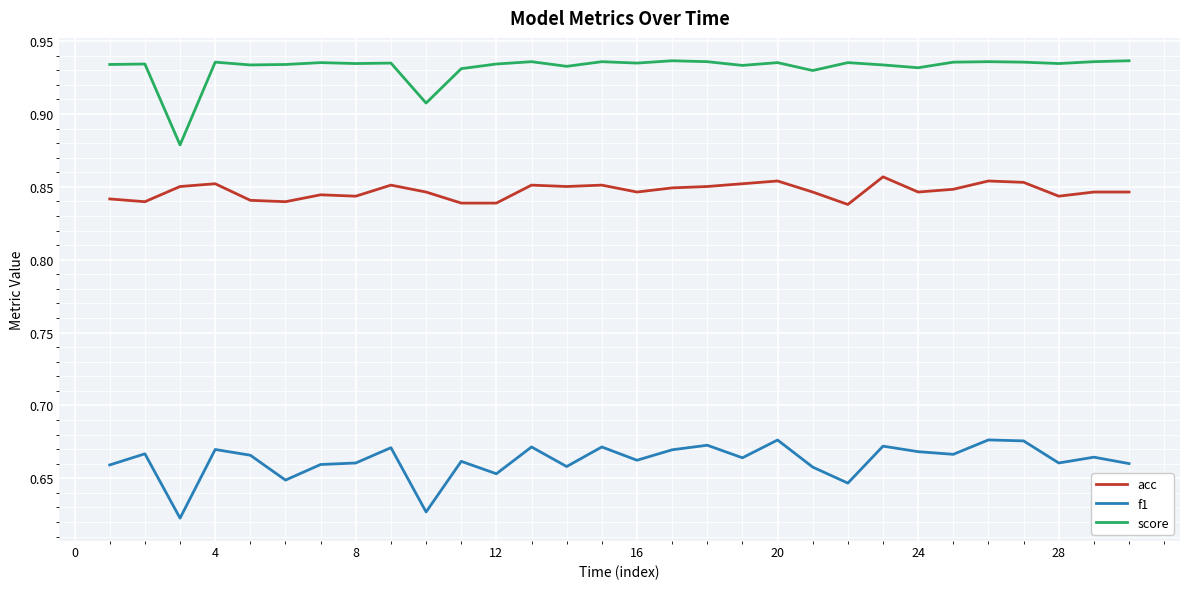

Which series has the largest total across all categories?

score